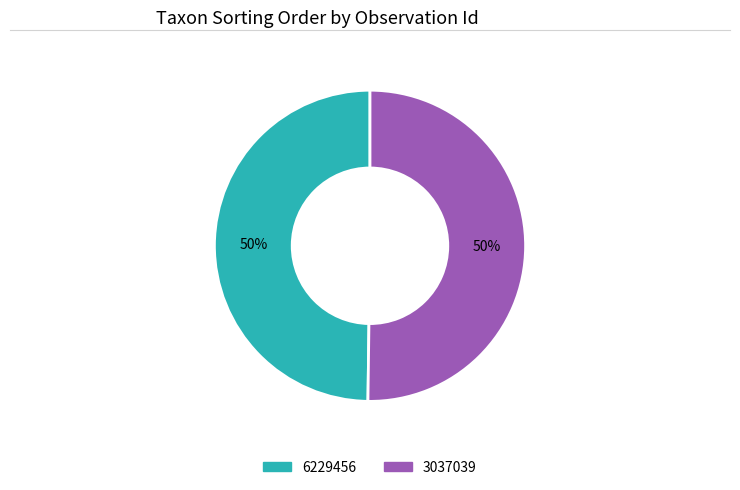

How many segments does this pie chart have?

2